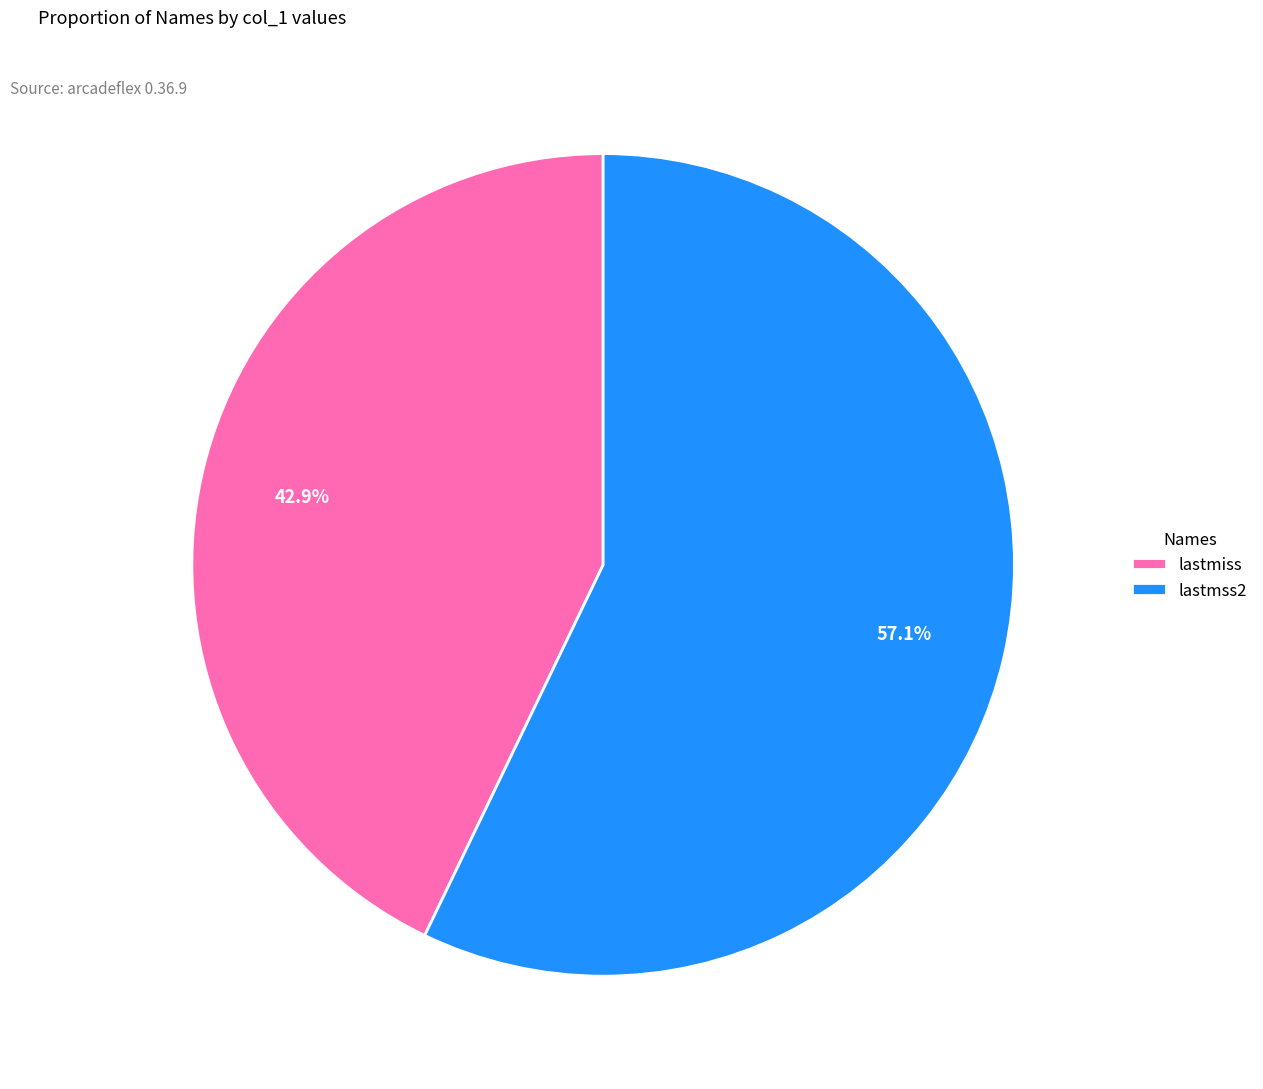

Between lastmss2 and lastmiss, which is larger?

lastmss2